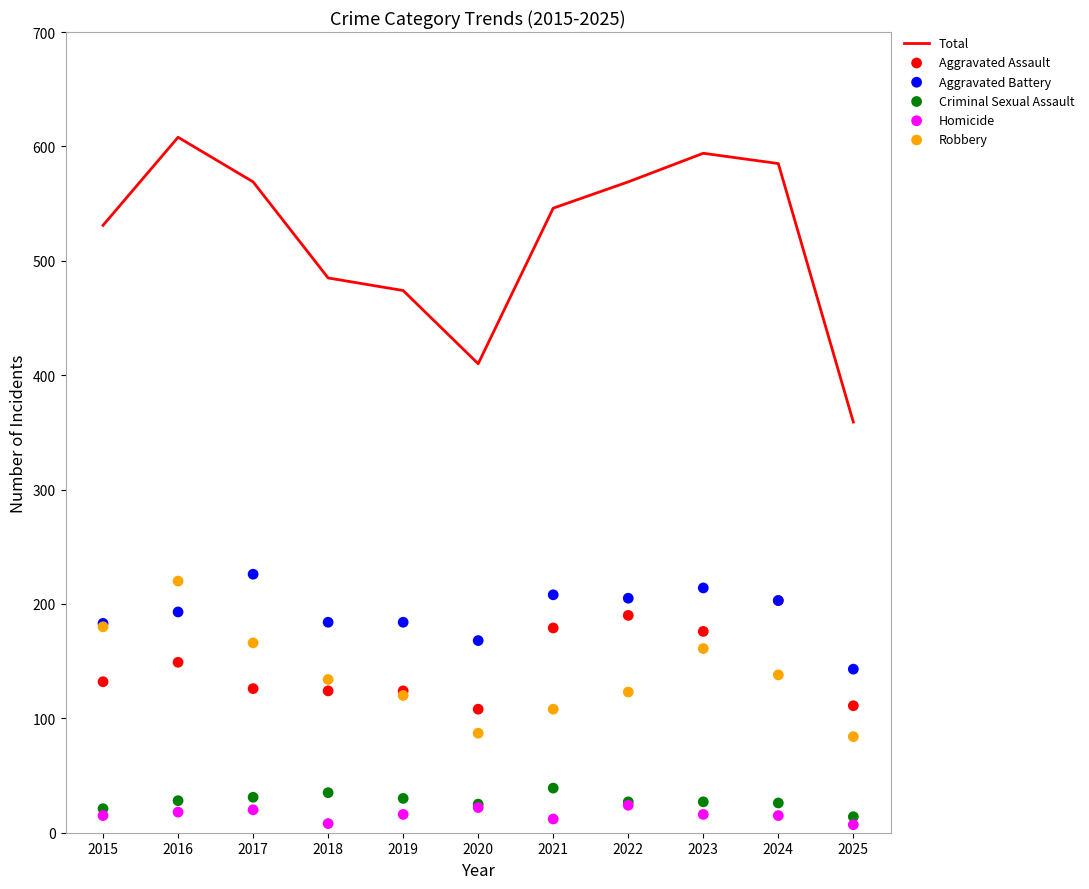

Is the value of Aggravated Assault at 2024 greater than the value of Total at 2016?

No